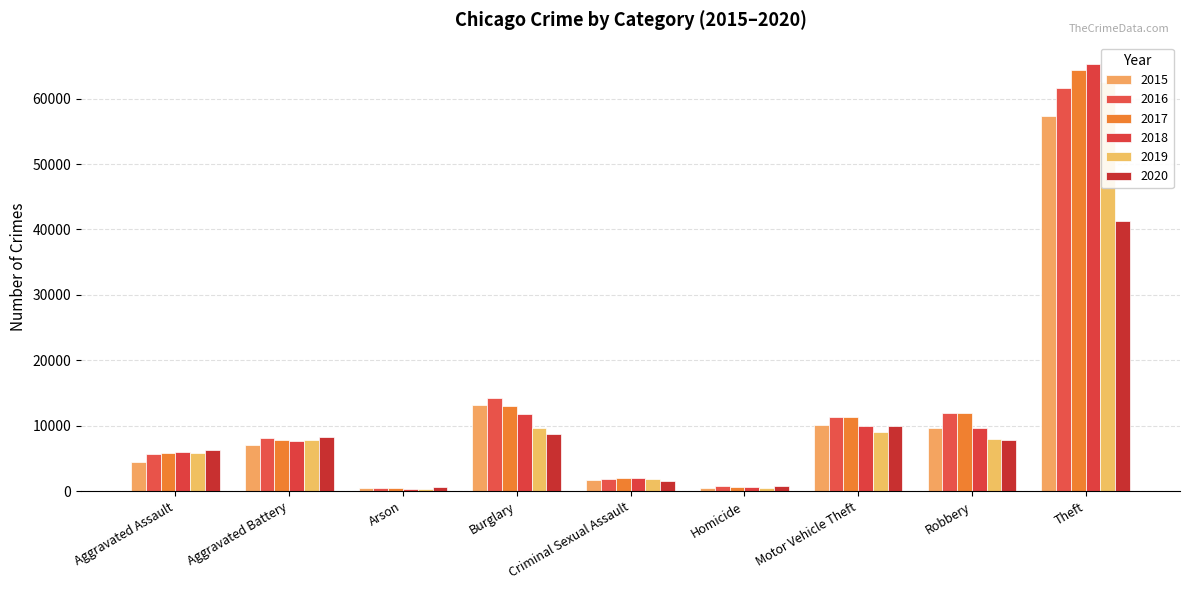

How many values in the 2018 series exceed 7735?

4